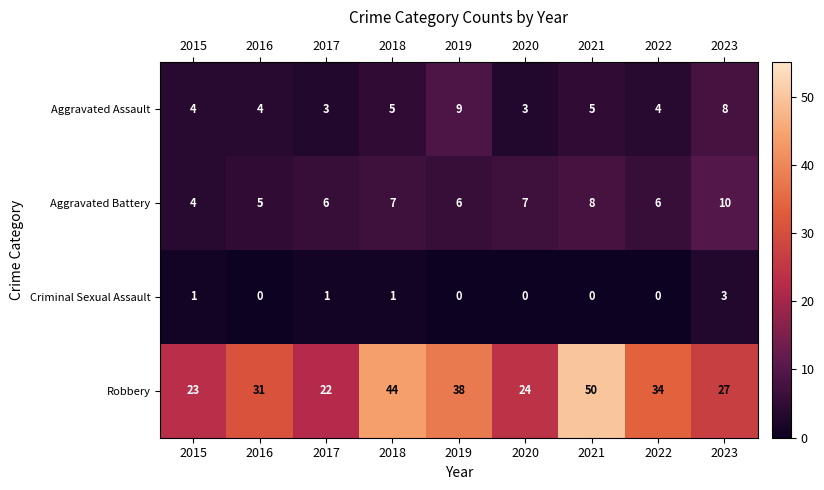

The value of Aggravated Battery at 2022 is 2. True or false?

False